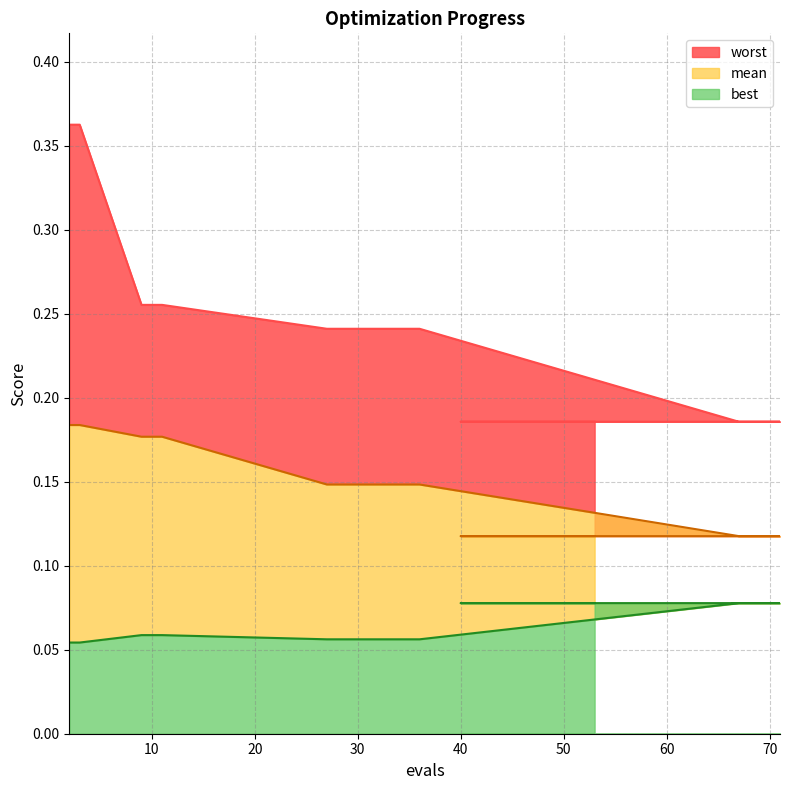

Does the chart have visible grid lines?

Yes